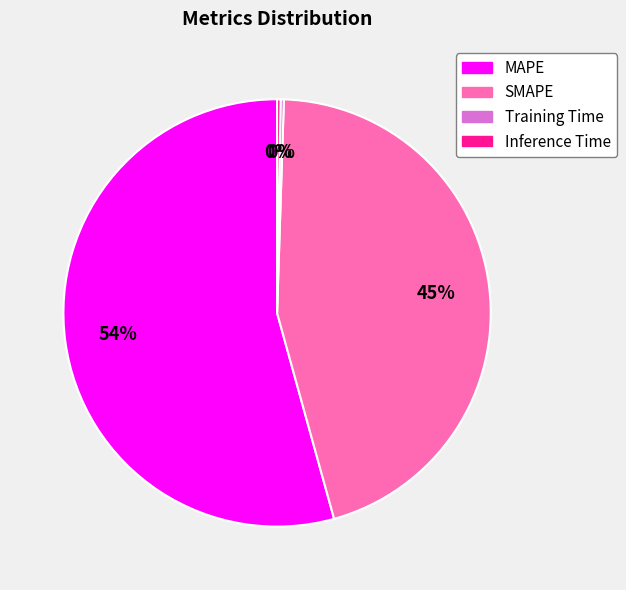

Does any single category account for the majority?

Yes